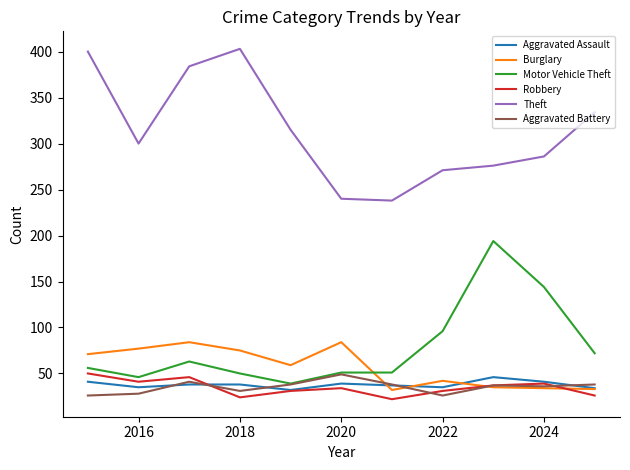

What is the greatest value displayed?

403